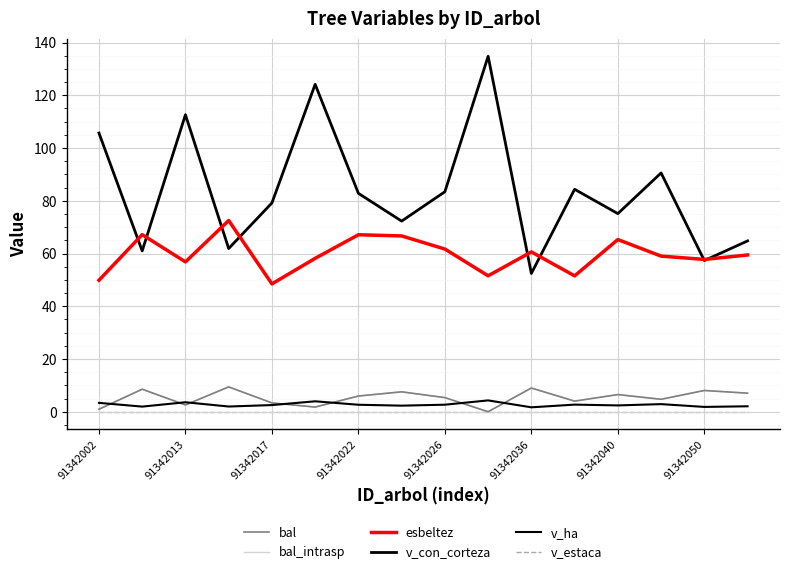

Does the chart display data point markers on the line(s)?

No